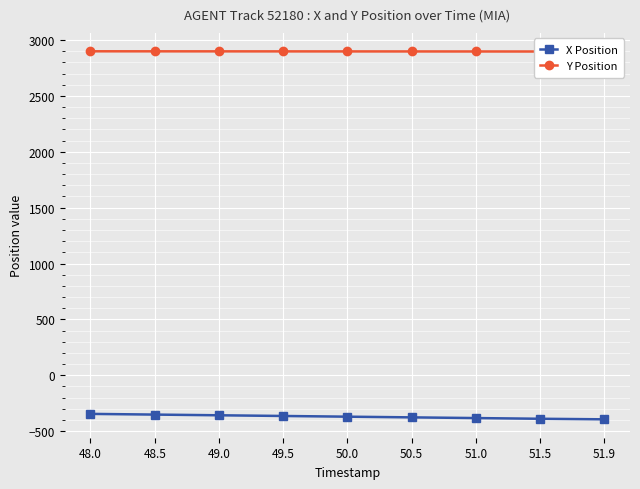

What is the greatest value displayed?

2898.9